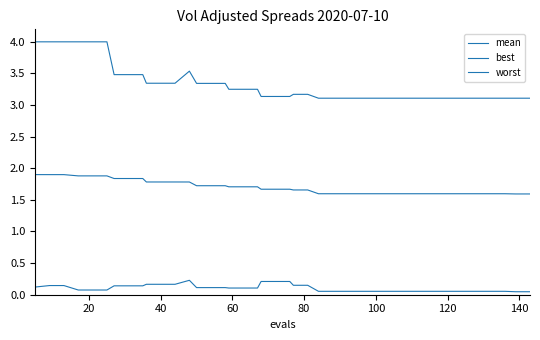

Does the chart display data point markers on the line(s)?

No